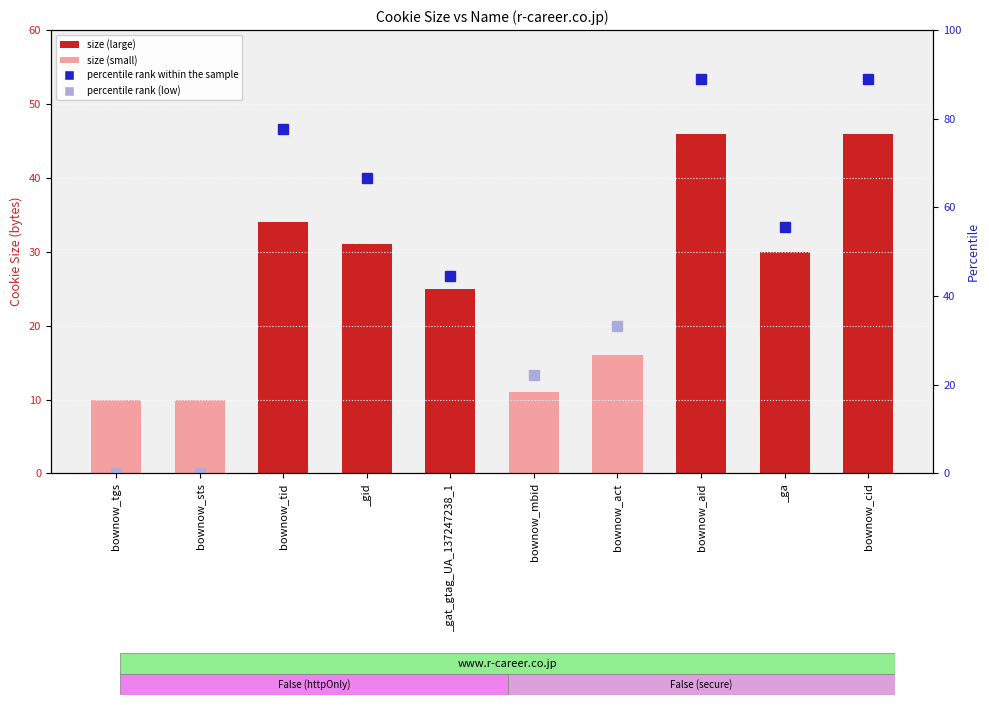

List the labels in order of value, smallest first.

bownow_tgs, bownow_sts, bownow_mbid, bownow_act, _gat_gtag_UA_137247238_1, _ga, _gid, bownow_tid, bownow_aid, bownow_cid